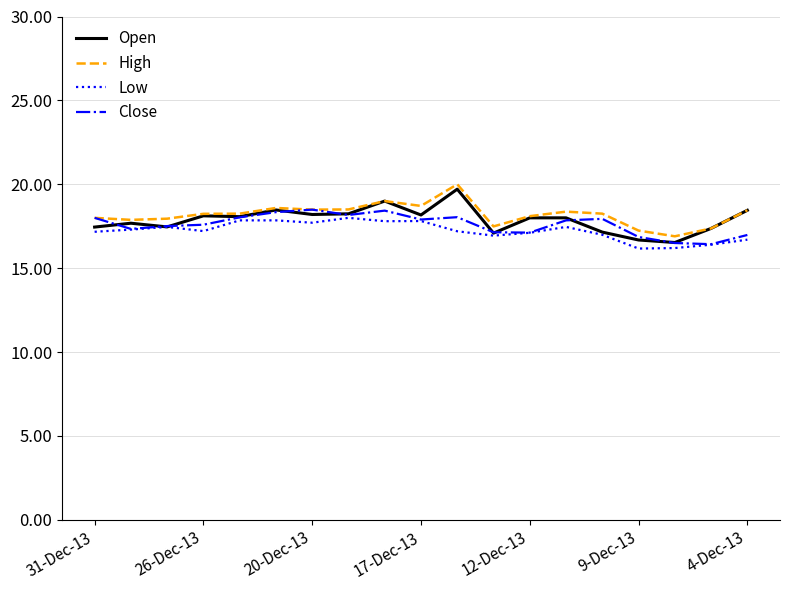

What is the maximum value for Close?

18.5